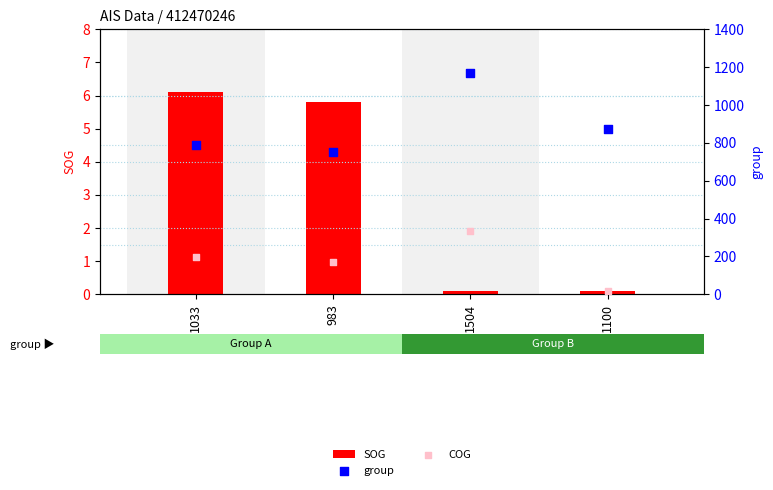

Is the value of group at 1100 greater than the value of SOG at 1033?

Yes